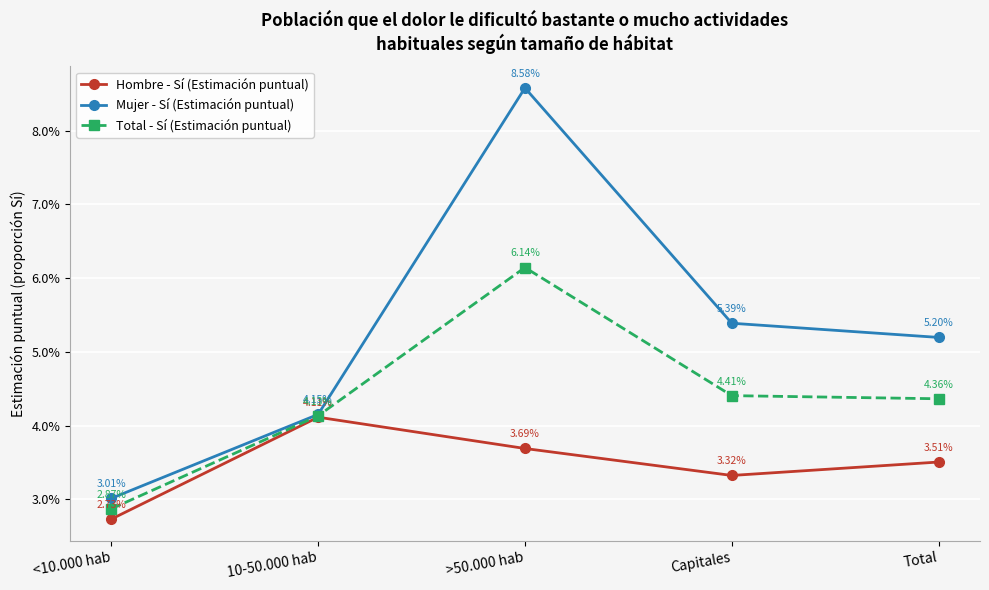

What are all the series names shown in the legend?

Hombre - Sí (Estimación puntual), Mujer - Sí (Estimación puntual), Total - Sí (Estimación puntual)